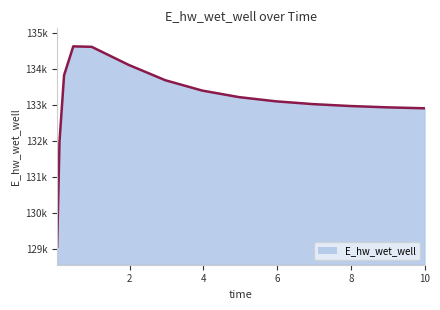

What is the difference between the maximum and minimum values?

5559.3